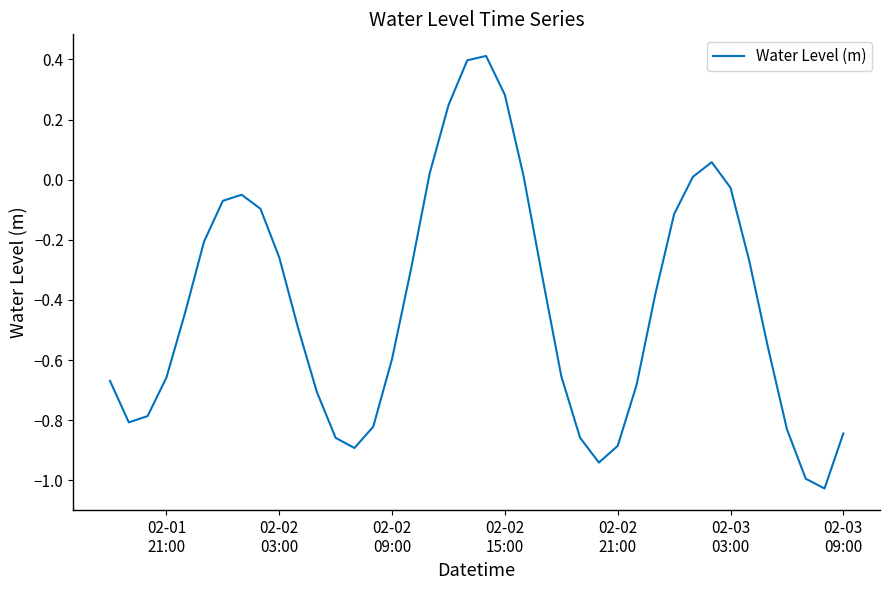

What is the maximum value shown in the chart?

0.4